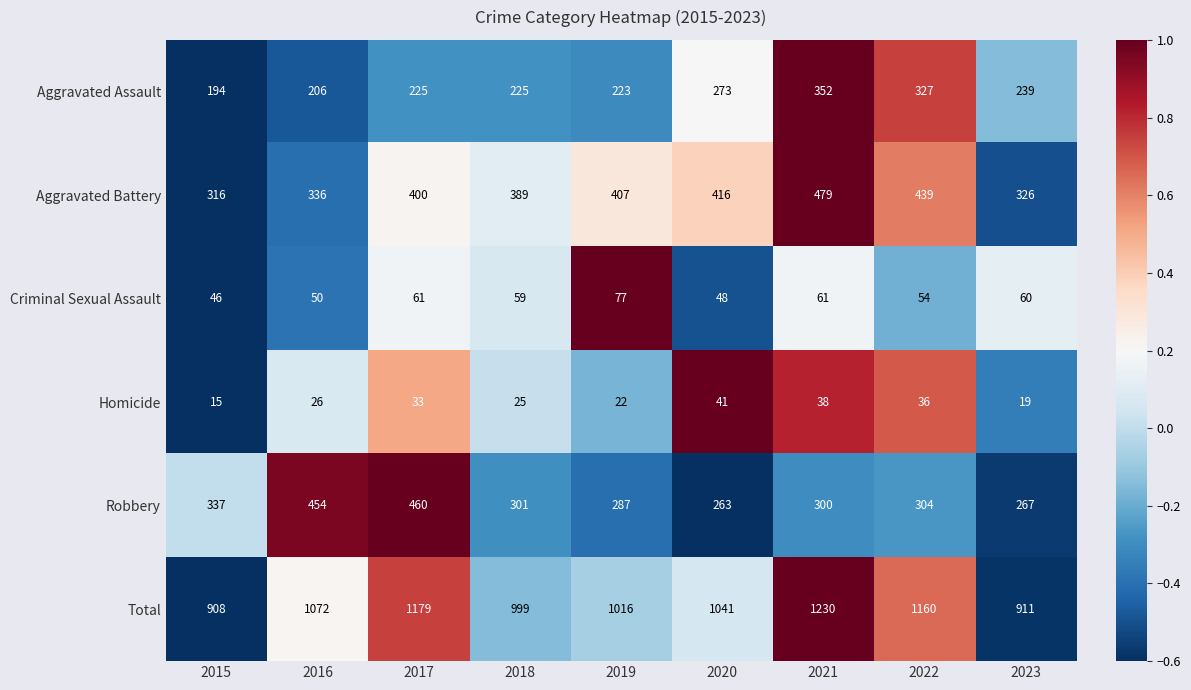

How many data points in Aggravated Battery are less than 400?

4